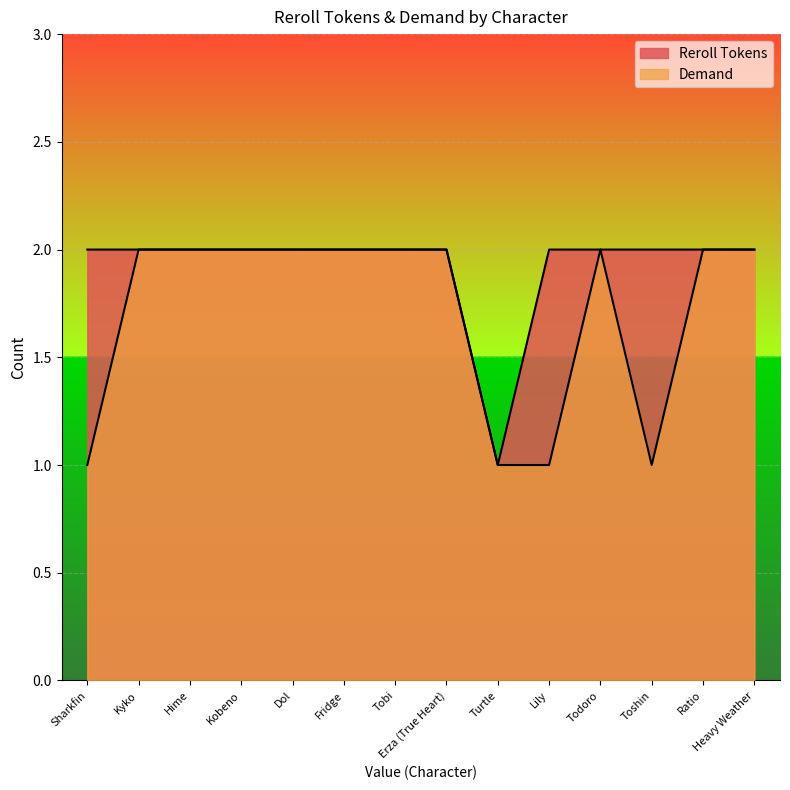

How many Demand values are between 1 and 2?

14